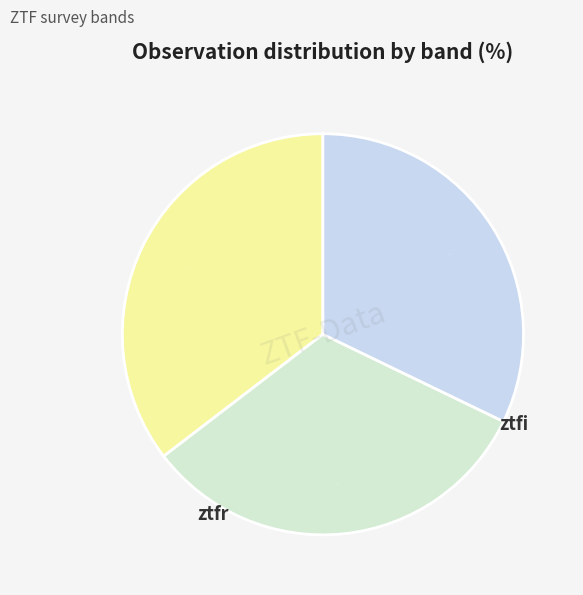

Combined, do ztfi and ztfg account for over 50%?

Yes